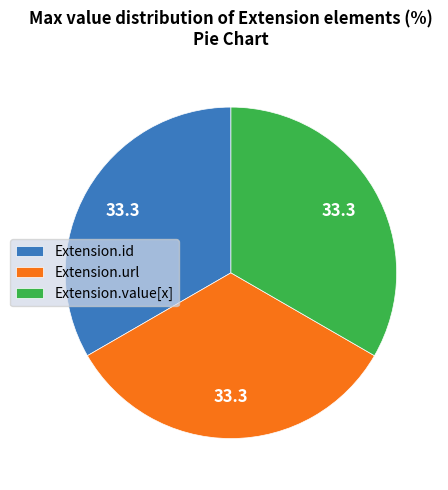

Is it true that Extension.id is 33% of the pie?

True